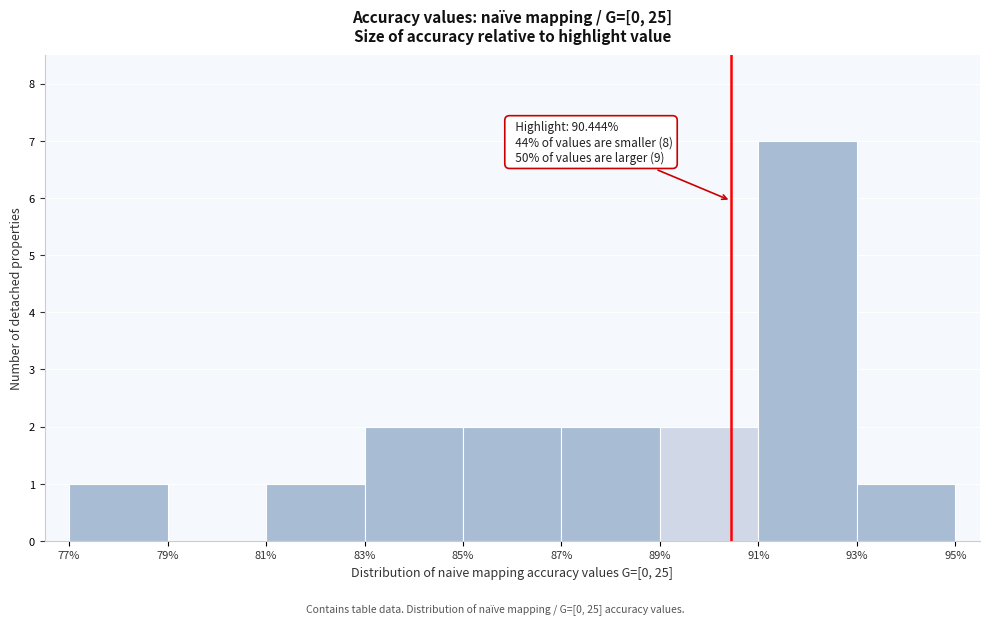

Over which range of the x-axis is the bar tallest?

91% to 93%